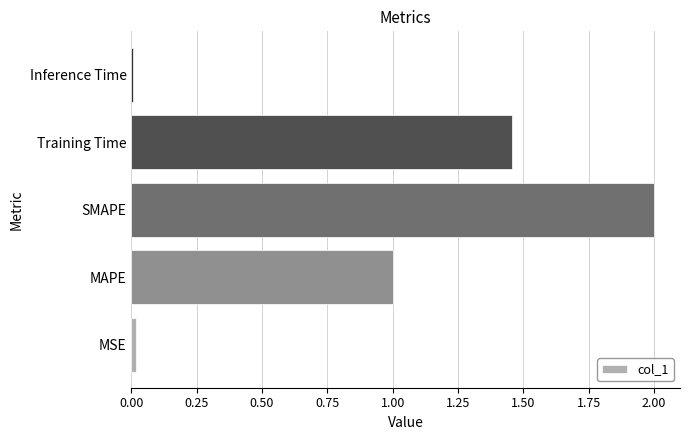

What is the maximum value shown in the chart?

2.0